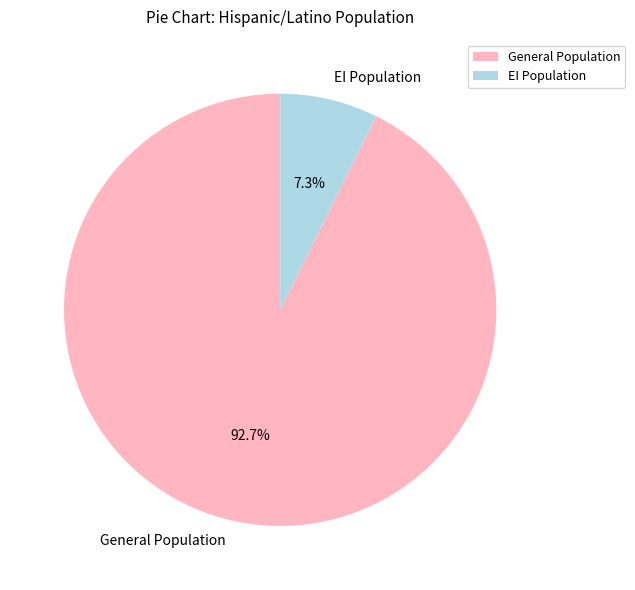

To the nearest percent, what is the difference between the largest and smallest slice percentages?

85%